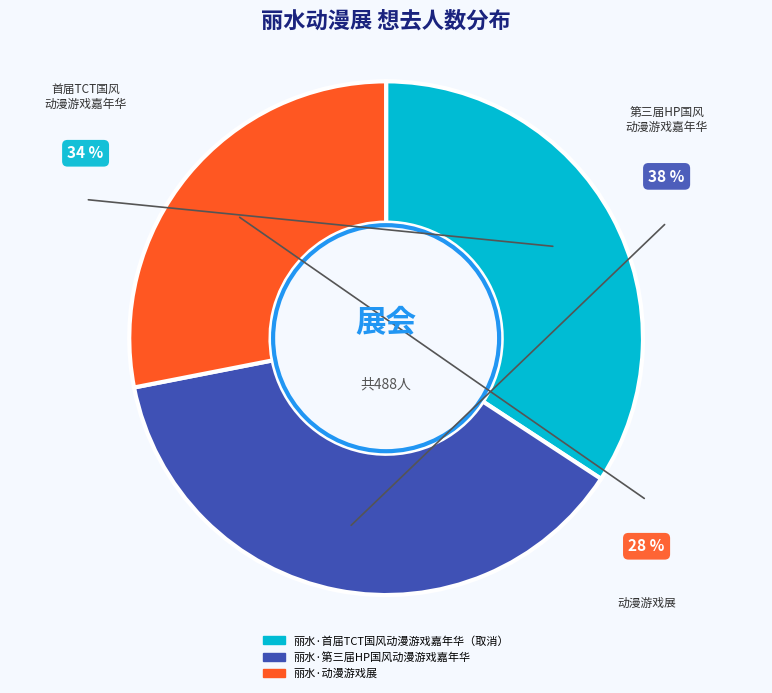

Does 丽水·动漫游戏展 account for over 50% of the chart?

No